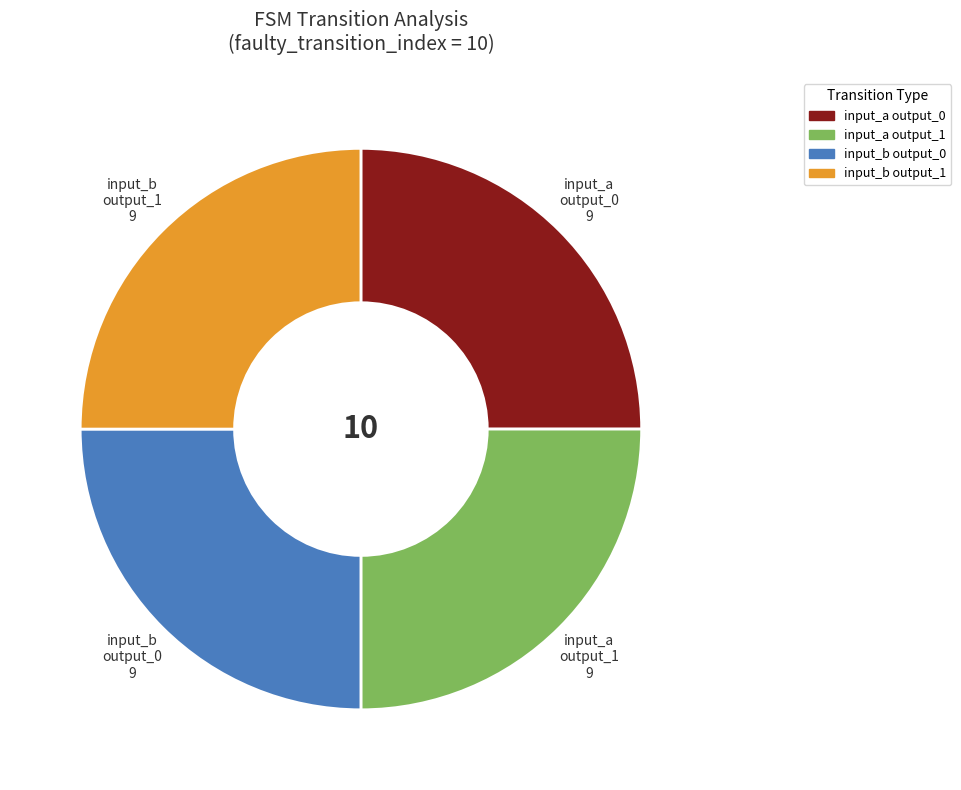

Does any single category account for the majority?

No